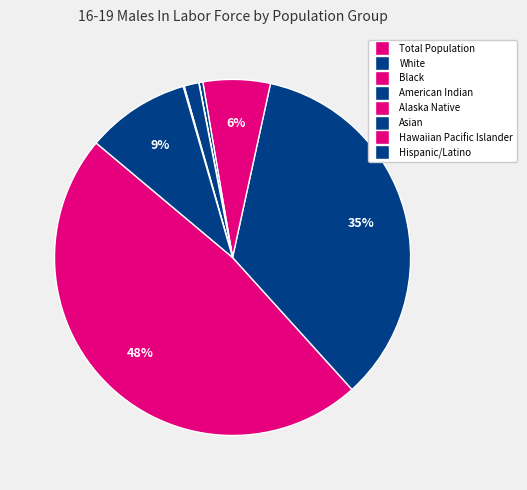

How many segments does this pie chart have?

8